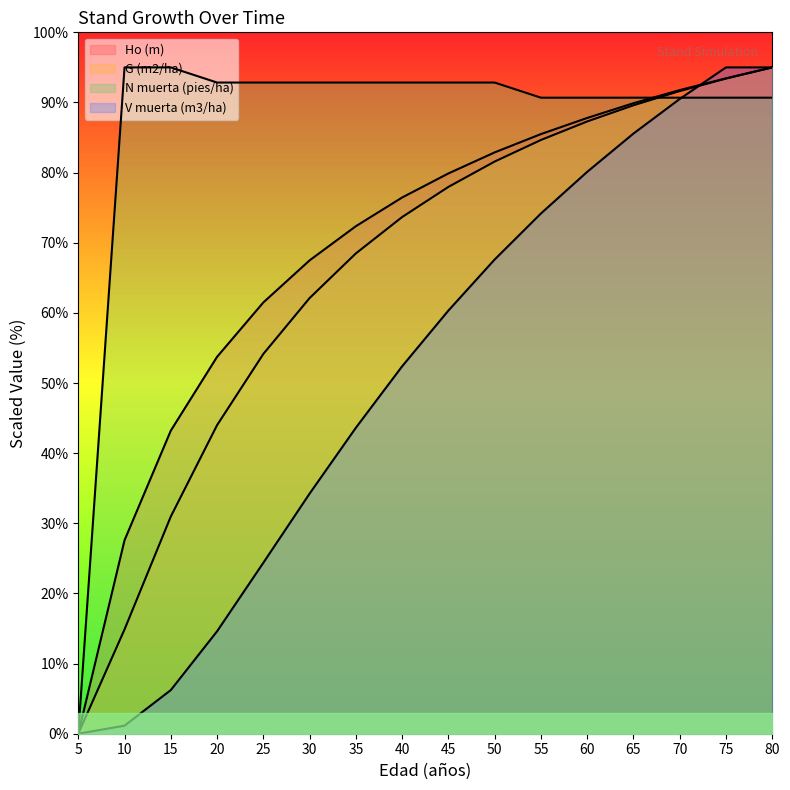

Which category has the lowest value in the G (m2/ha) series?

5